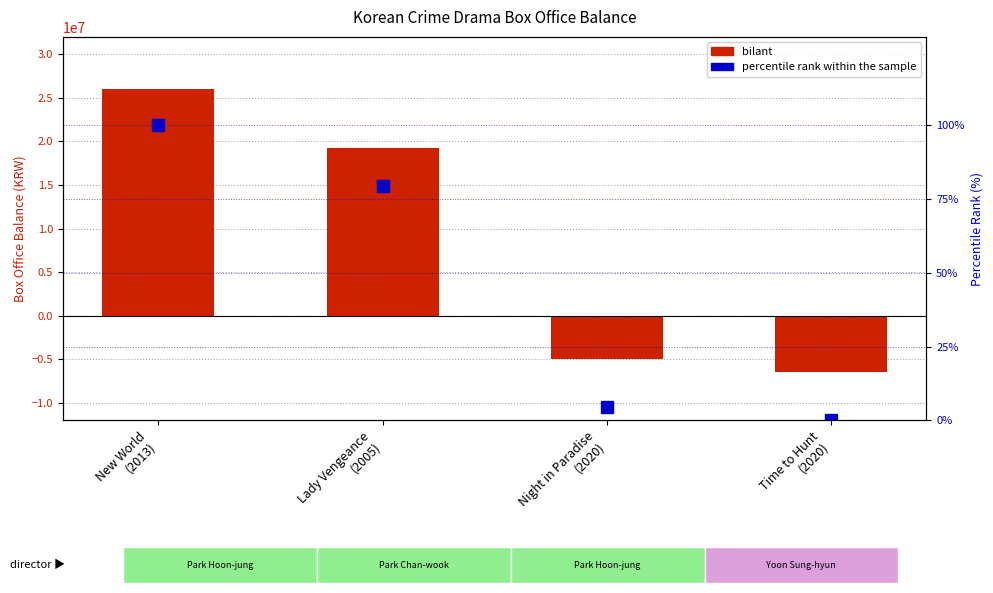

What is the minimum value shown in the chart?

-6500000.0